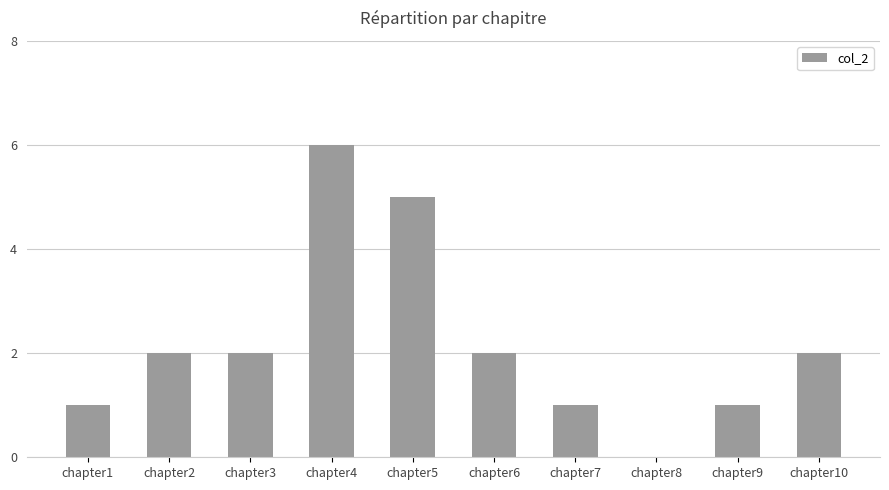

What is the sum of the values at chapter1 and chapter2?

3